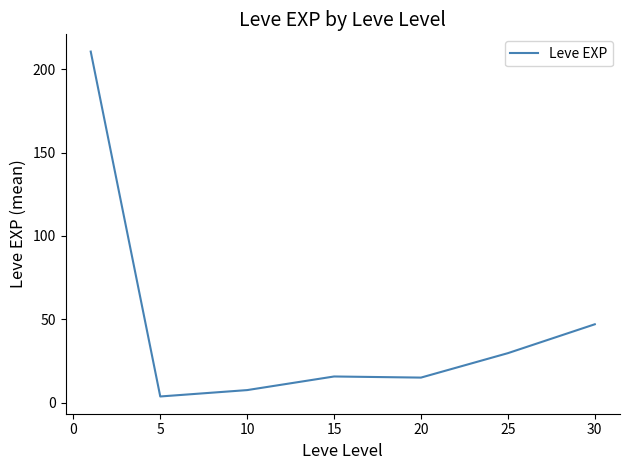

What is the maximum value shown in the chart?

210.7